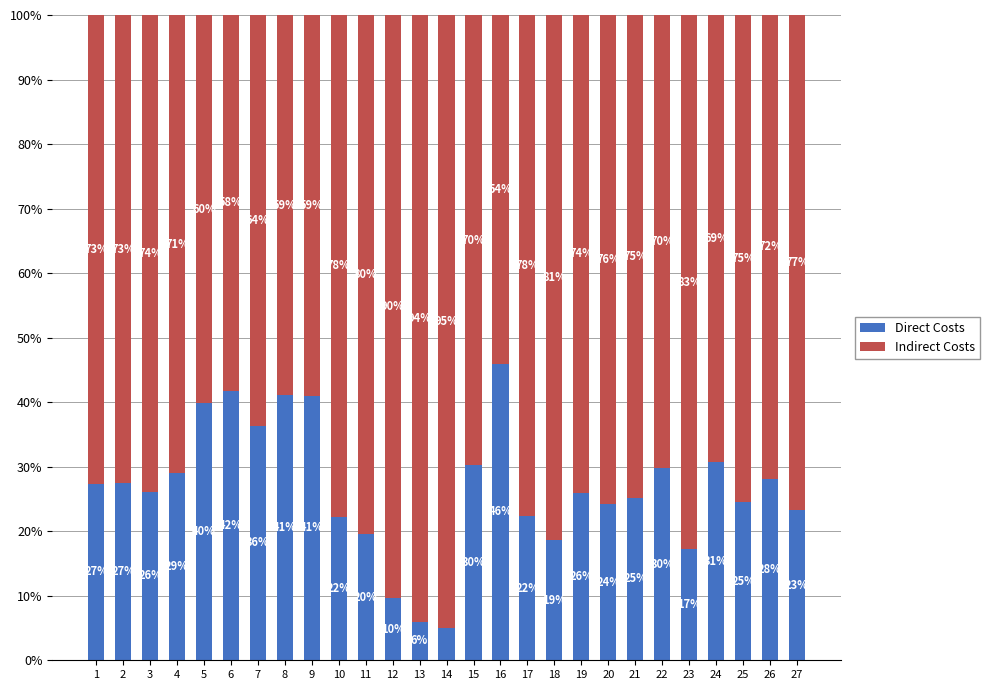

At which label is Direct Costs closest to 25?

21